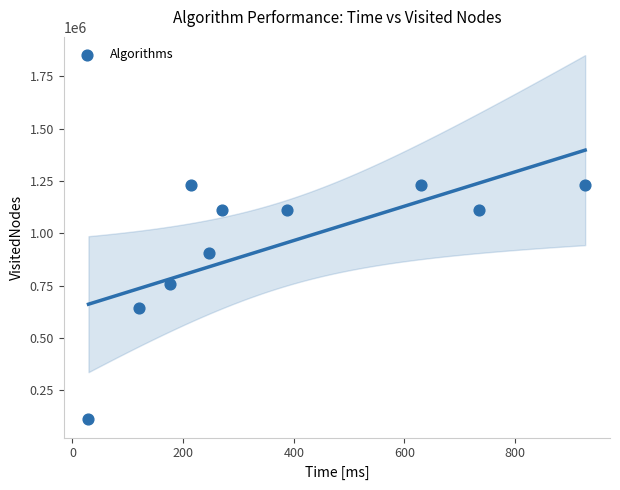

What Y value in the scatter plot is closest to 671233?

642834